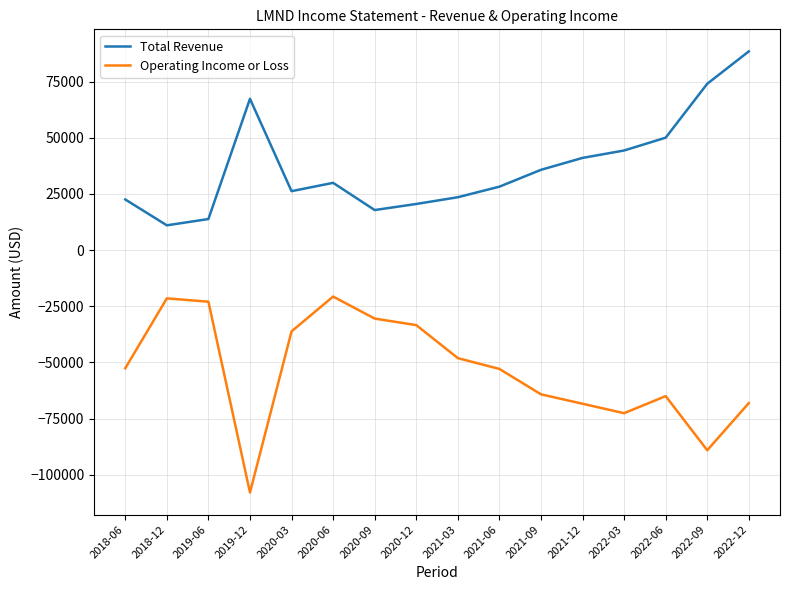

Is the value of Operating Income or Loss at 2018-12 greater than the value of Total Revenue at 2018-12?

No